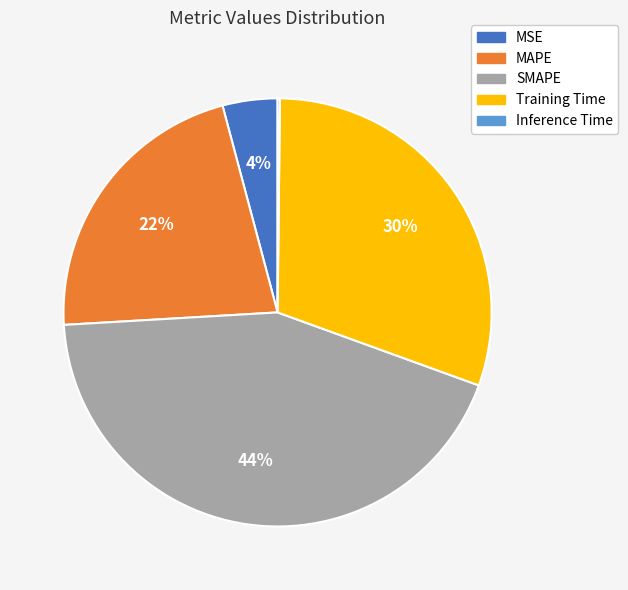

True or false: Training Time accounts for 17% of the total.

False